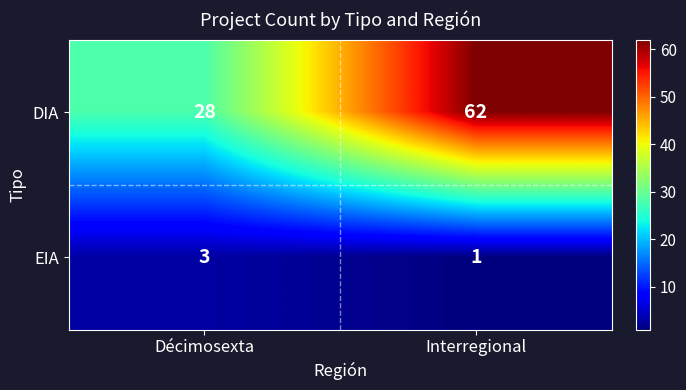

At Décimosexta, list the series in order from smallest to largest.

EIA, DIA